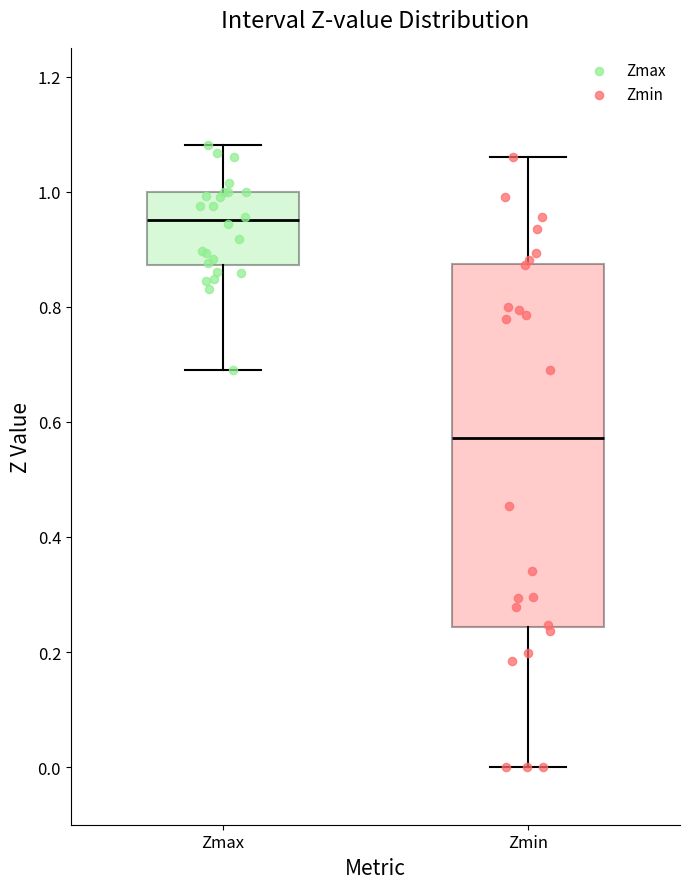

Which box is the tallest, from its lower edge to its upper edge?

Zmin